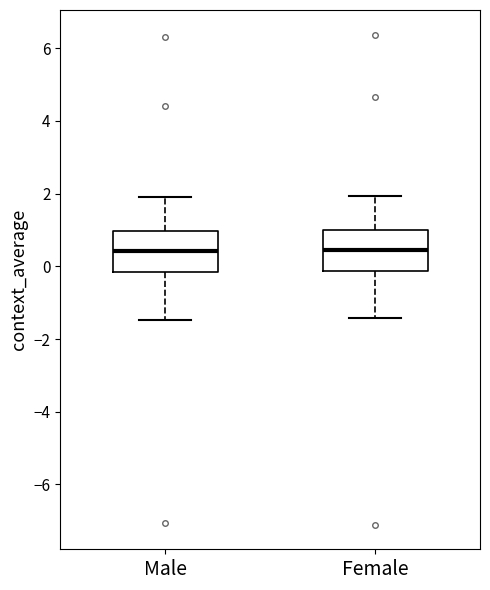

Reading left to right, transcribe this box plot: for each box, give where its median line is, the range the box spans, and where its two whiskers end, as read against the y-axis. The values are not printed on the chart, so give them approximately, as read against the axis.

Male: median 0.4, box -0.2 to 1.0, whiskers -1.4 to 2.0
Female: median 0.4, box -0.2 to 1.0, whiskers -1.4 to 2.0